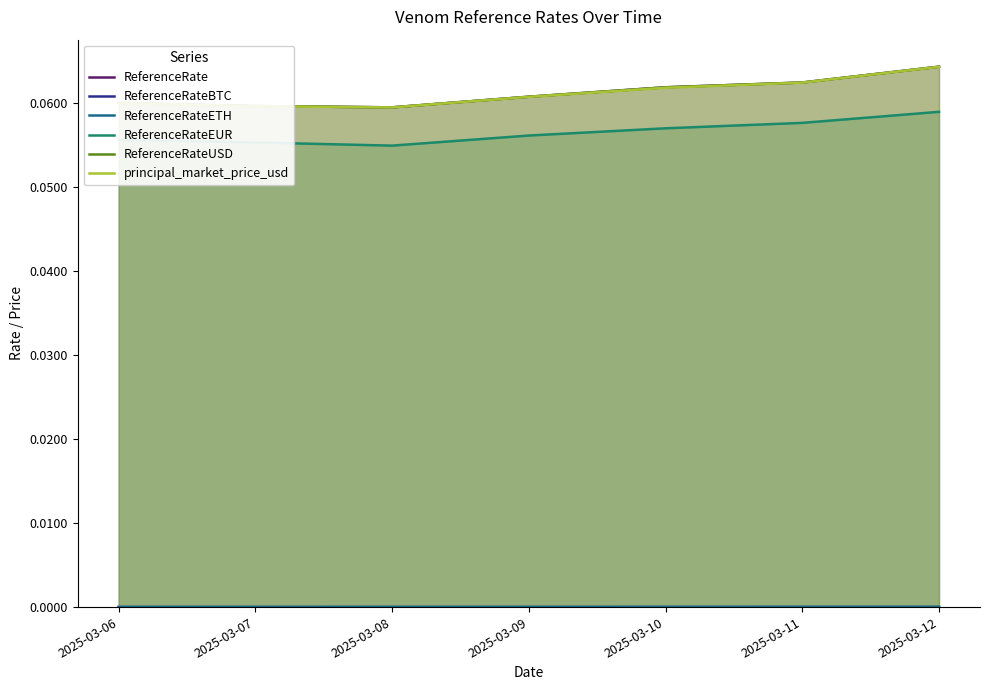

What is the value of the ReferenceRateEUR point at the 4th from the left?

0.1